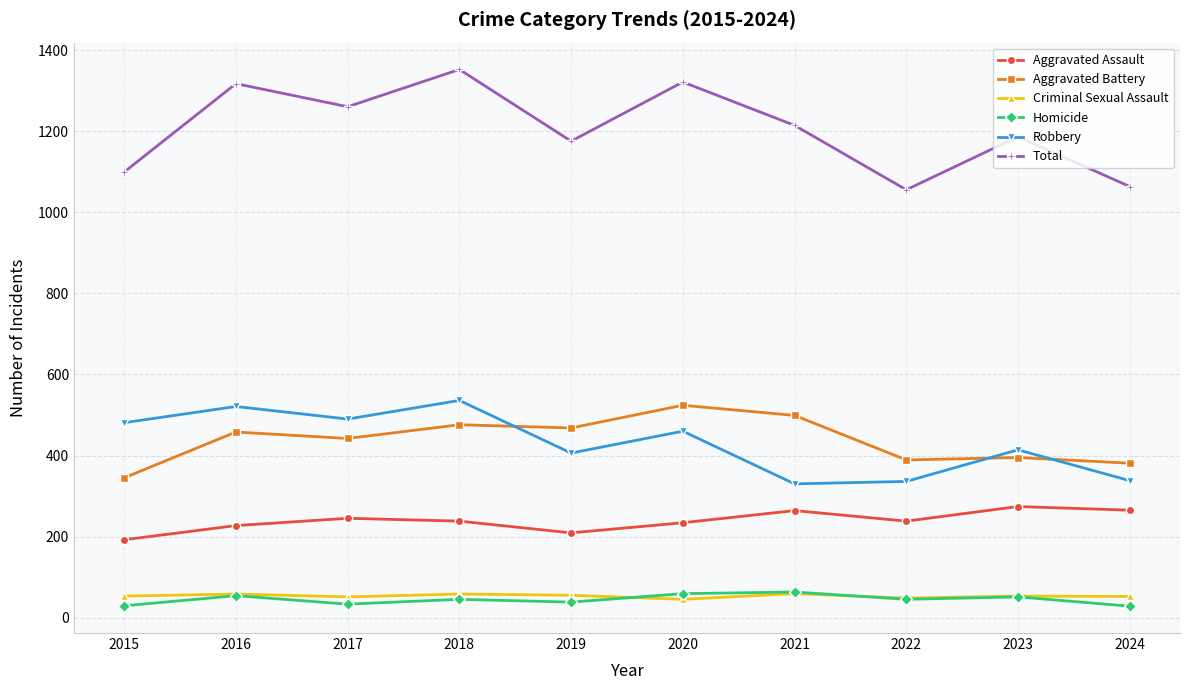

How many data points does each series have?

10